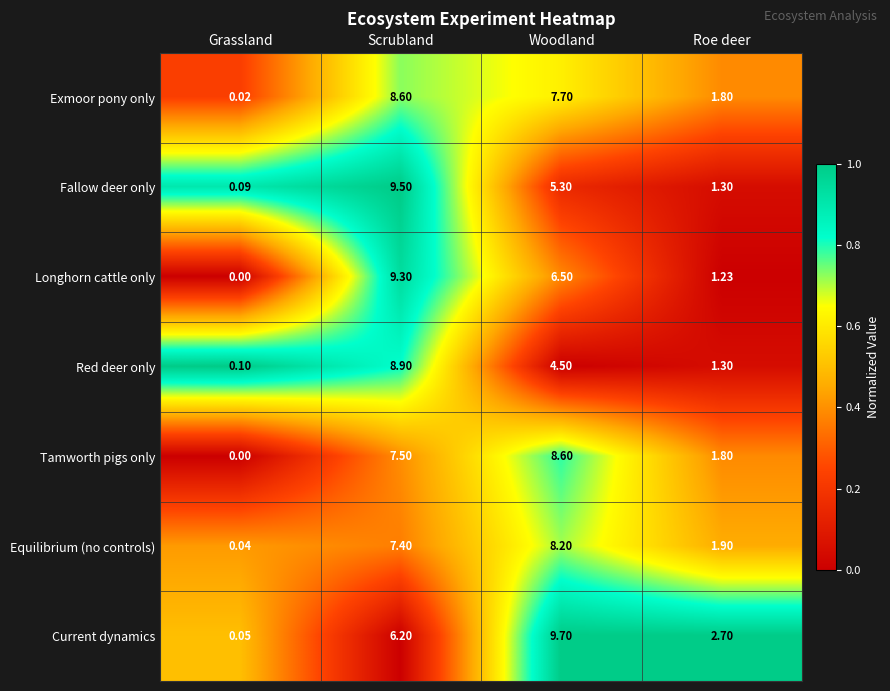

At Woodland, list the series in order from smallest to largest.

Red deer only, Fallow deer only, Longhorn cattle only, Exmoor pony only, Equilibrium (no controls), Tamworth pigs only, Current dynamics